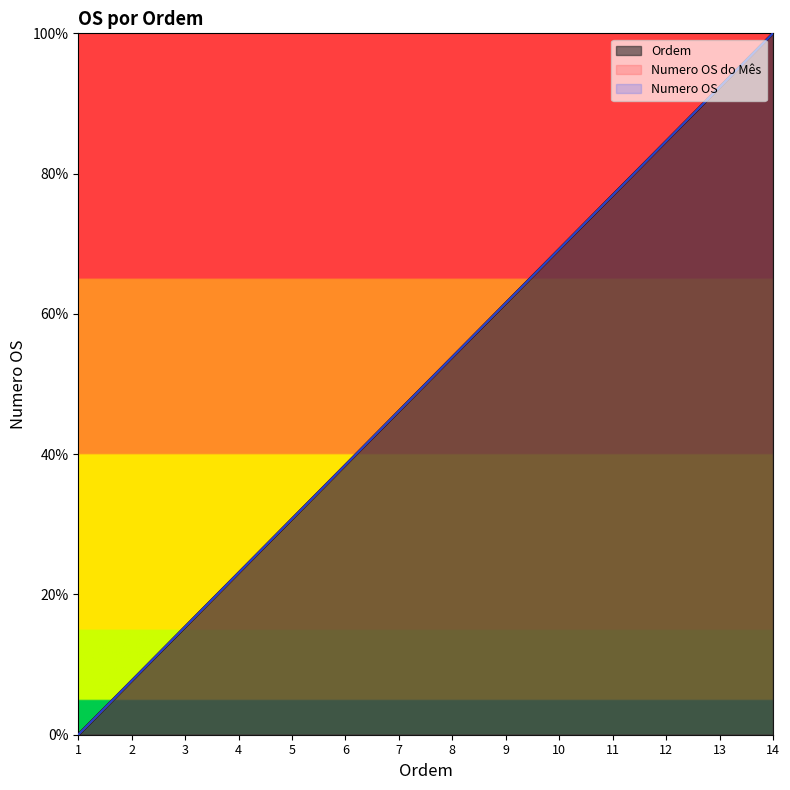

At how many categories does at least one series exceed 36?

9